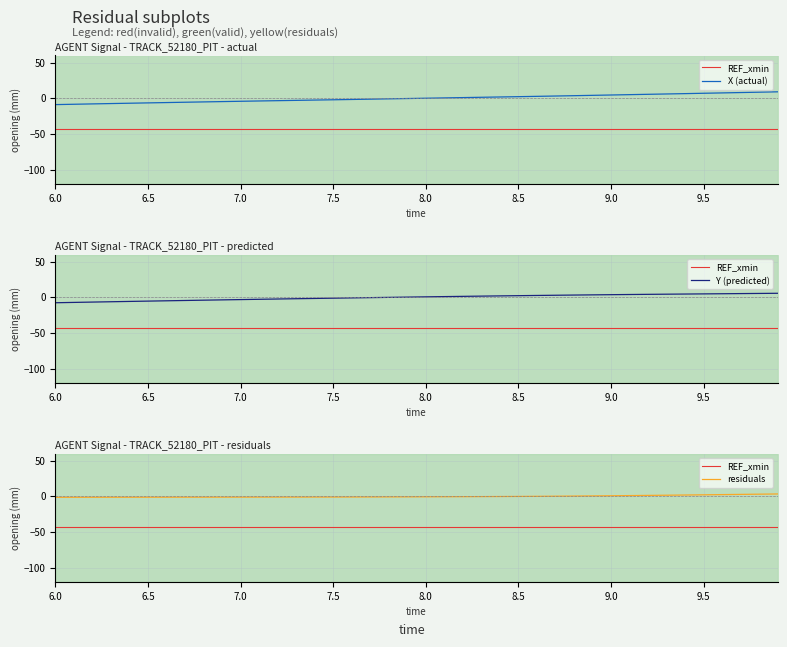

How many values in the Y series exceed 0?

21